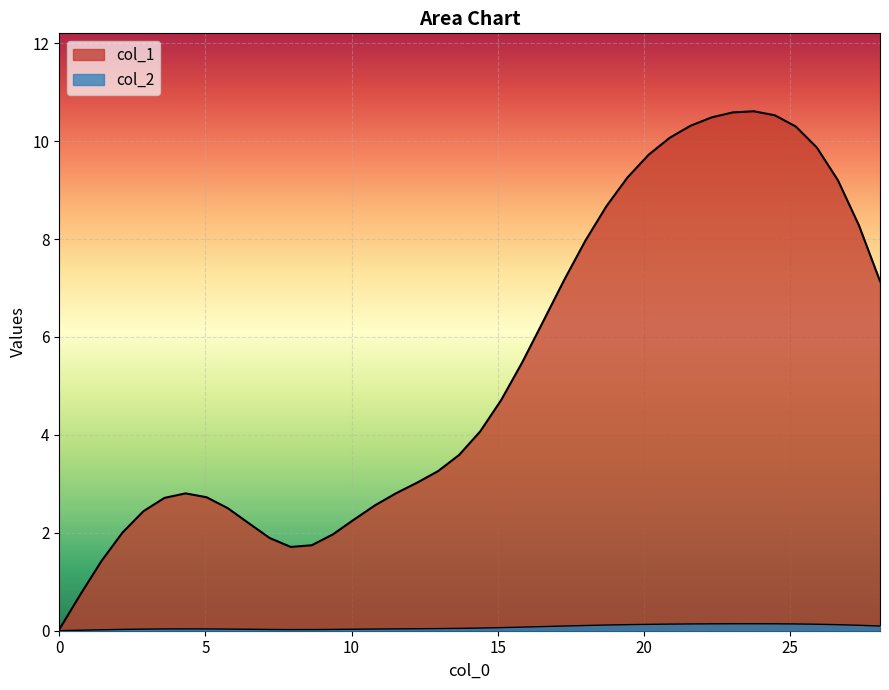

The col_2 series shows 0.1 at 35. True or false?

False